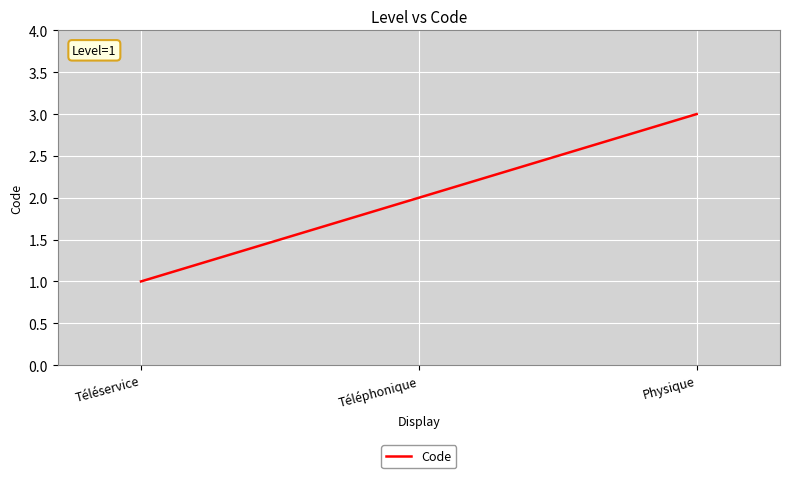

Is it true that the value at Téléservice is 0?

False